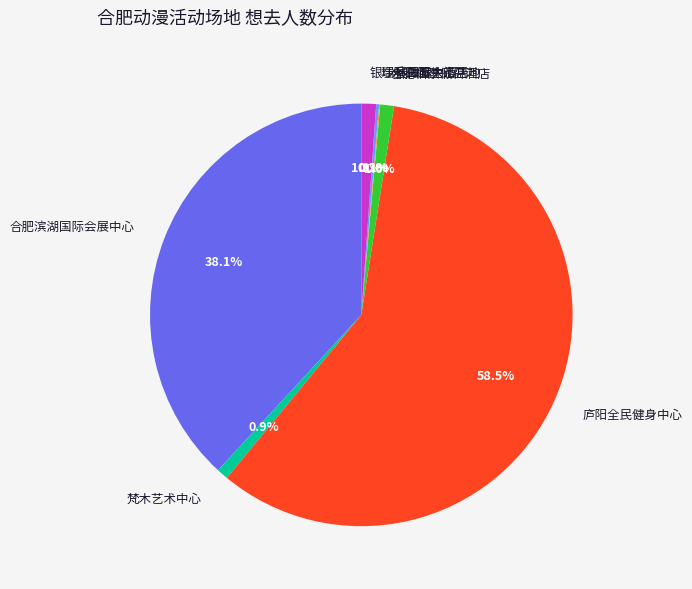

How much of the chart is everything except 银瑞林国际大酒店?

98.9%